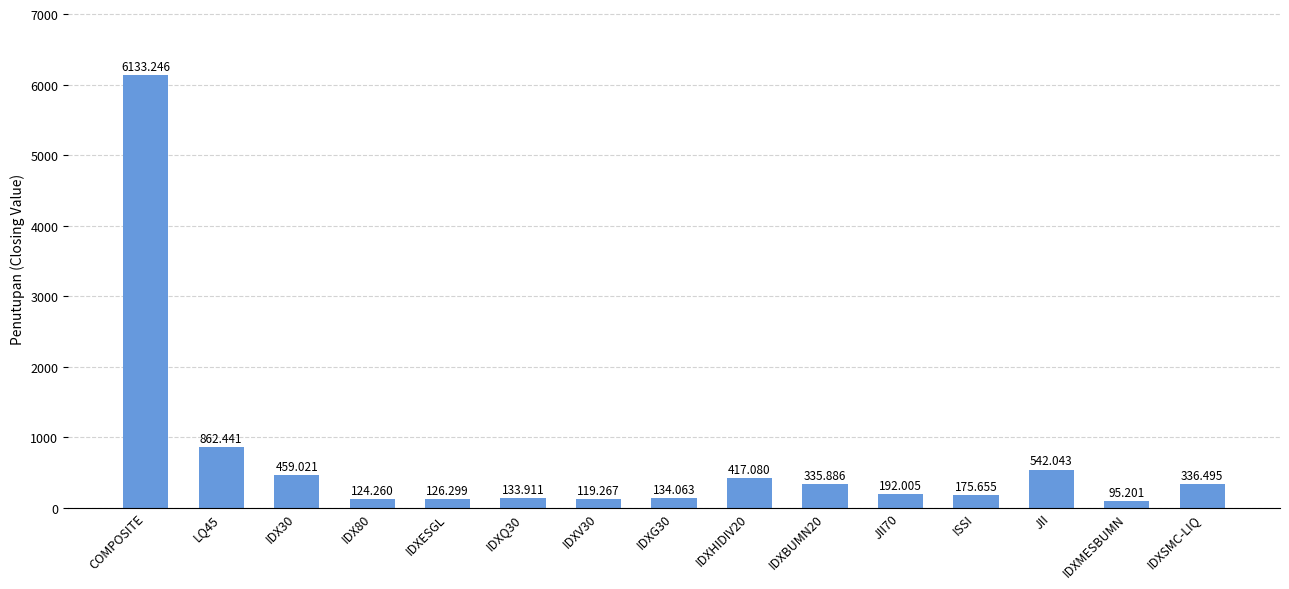

What is the label of the 1st bar from the left?

COMPOSITE